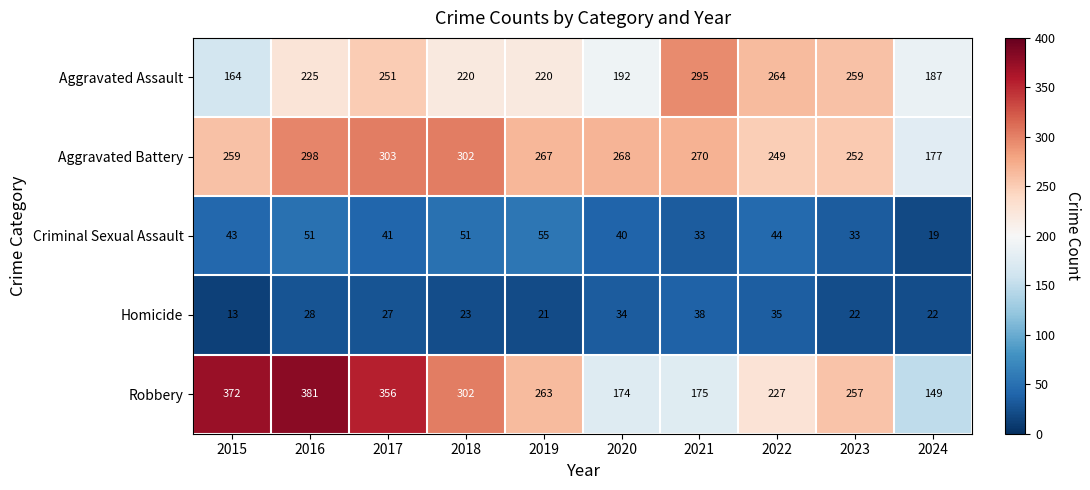

Which series has the largest total across all categories?

Robbery